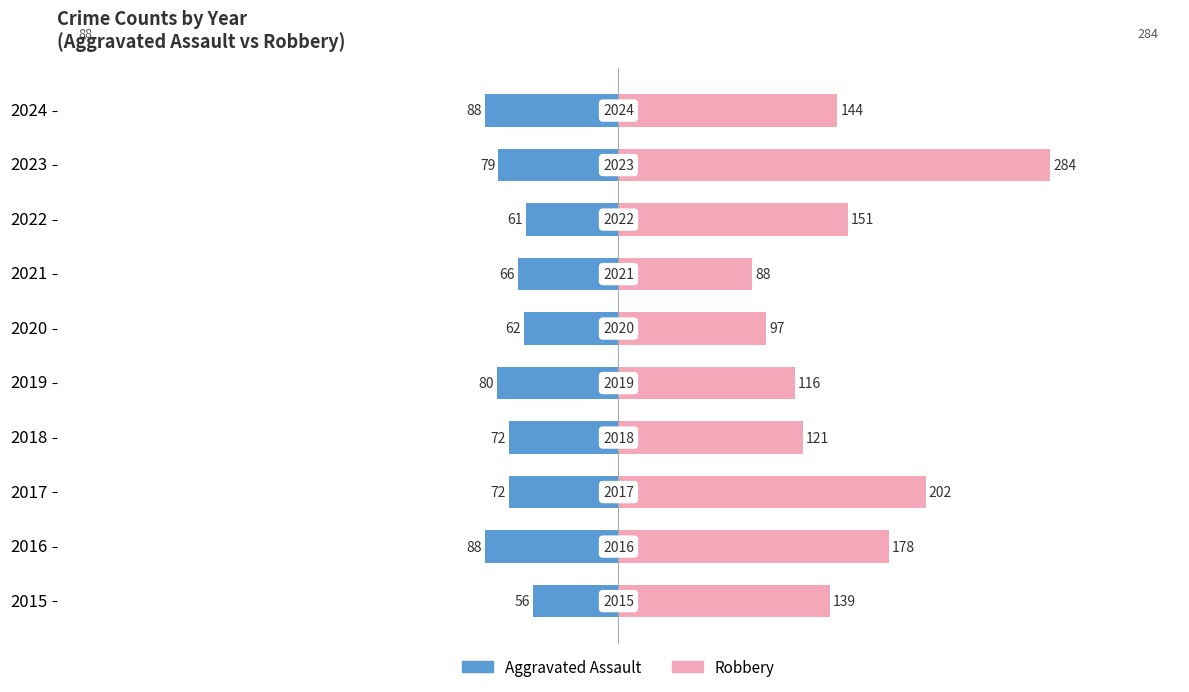

What are all the series names shown in the legend?

Aggravated Assault, Robbery